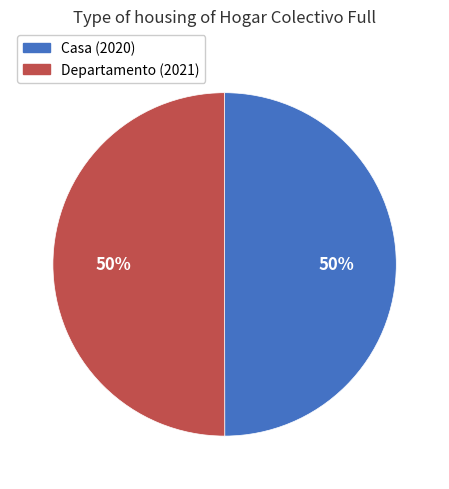

Count the number of slices in the pie.

2